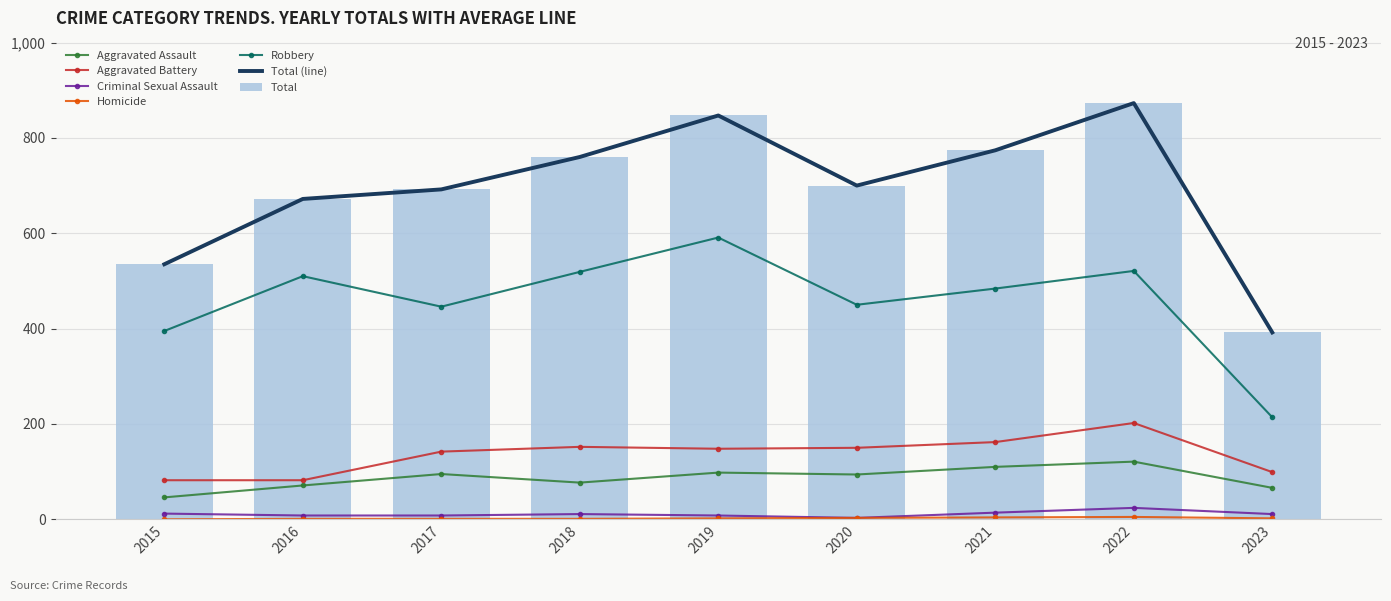

The value of Total at 2022 is 873. True or false?

True